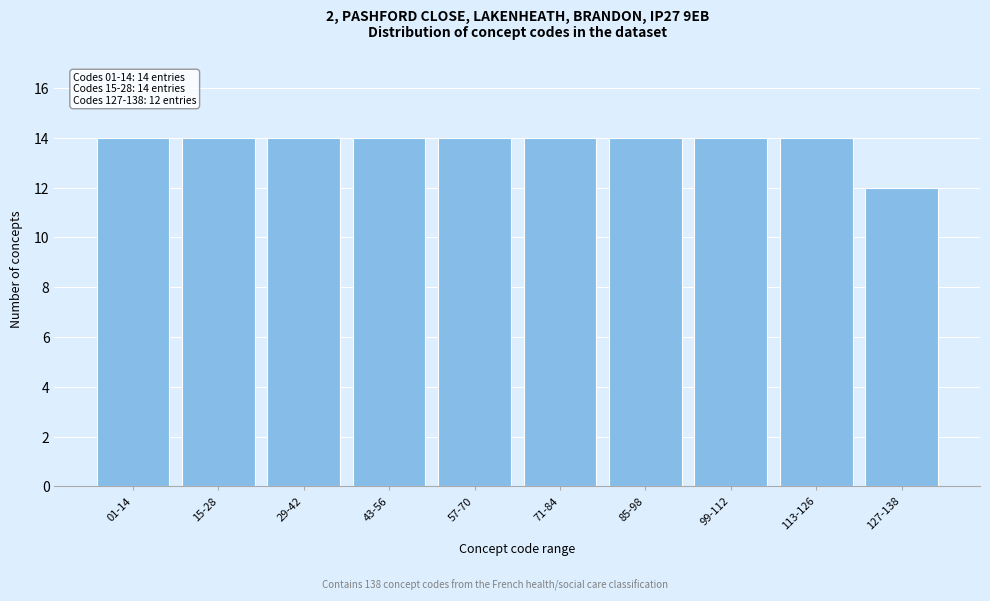

Reading left to right, extract all data points from this chart.

14	14	14	14	14	14	14	14	14	12